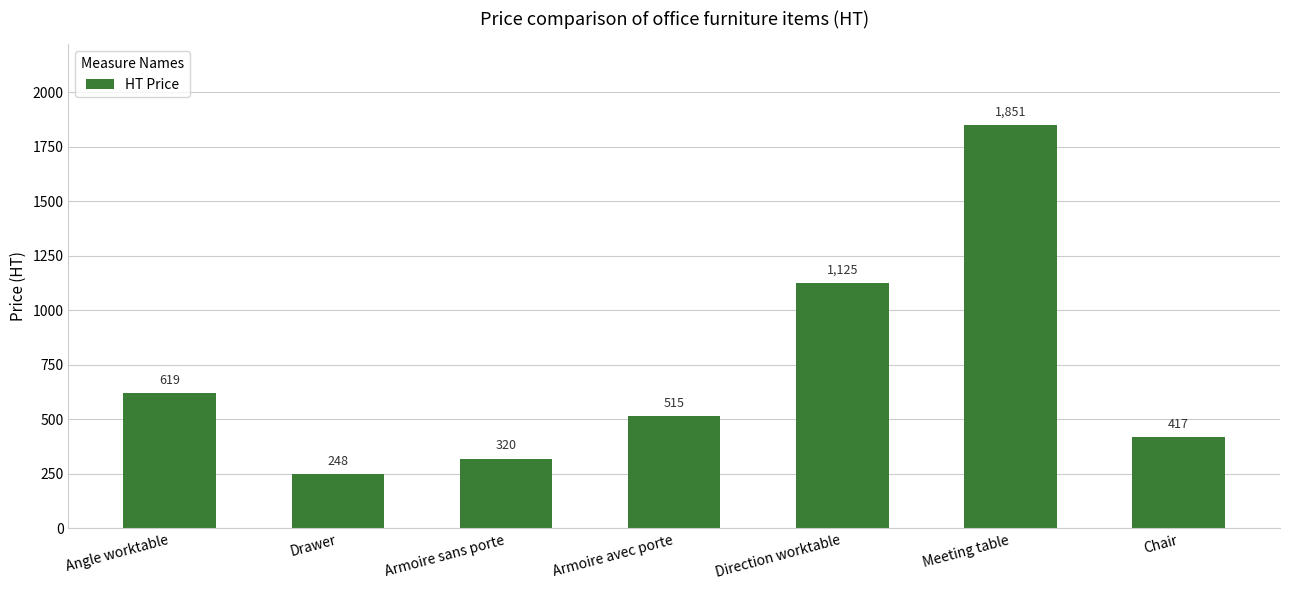

At which label does the data first exceed 515?

Angle worktable